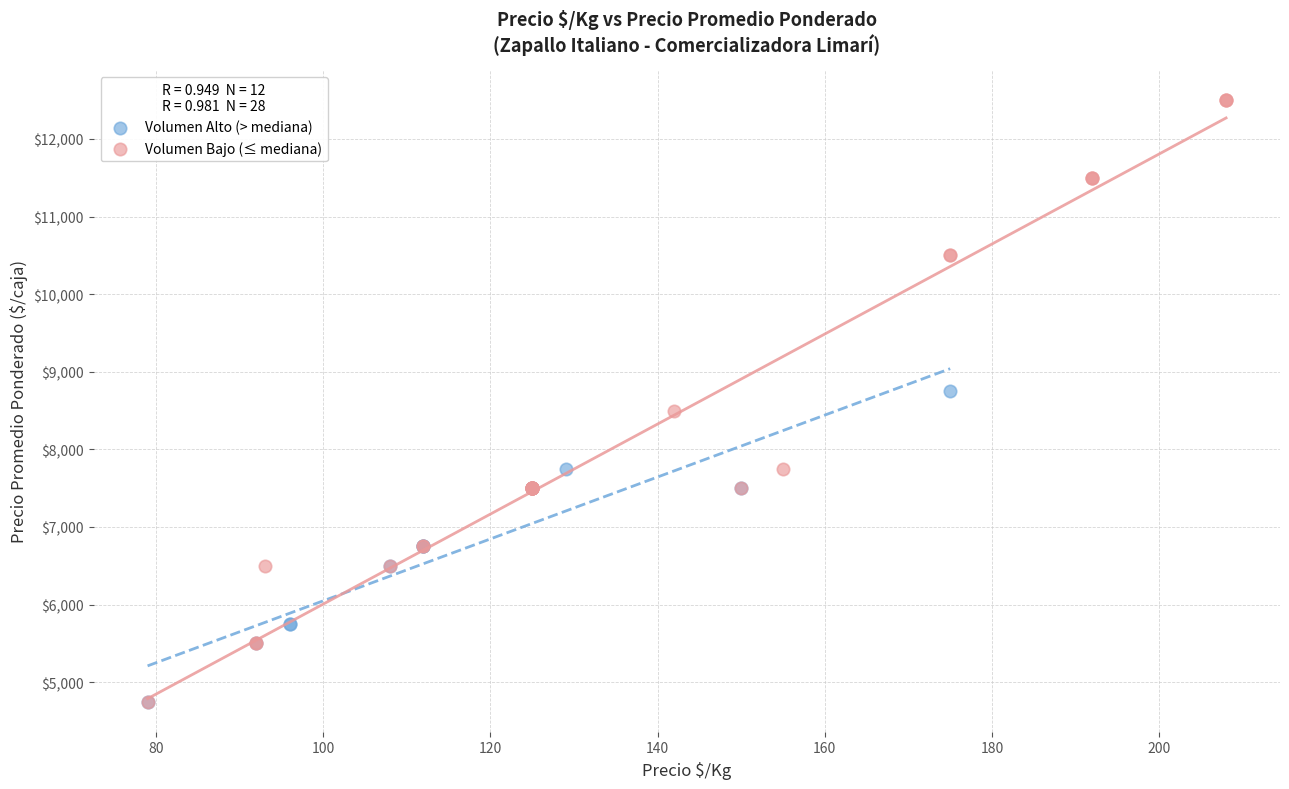

Which series has the widest spread of Y values?

Volumen Bajo (≤ mediana)